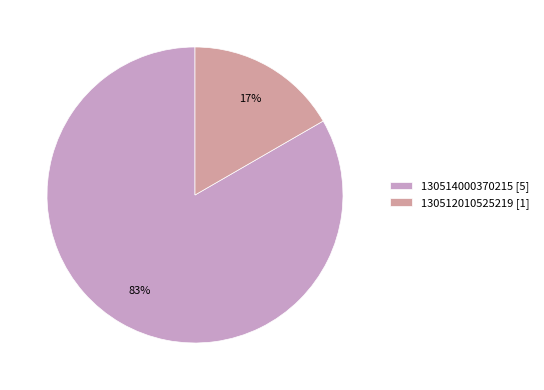

Which has a higher value, 130512010525219 [1] or 130514000370215 [5]?

130514000370215 [5]